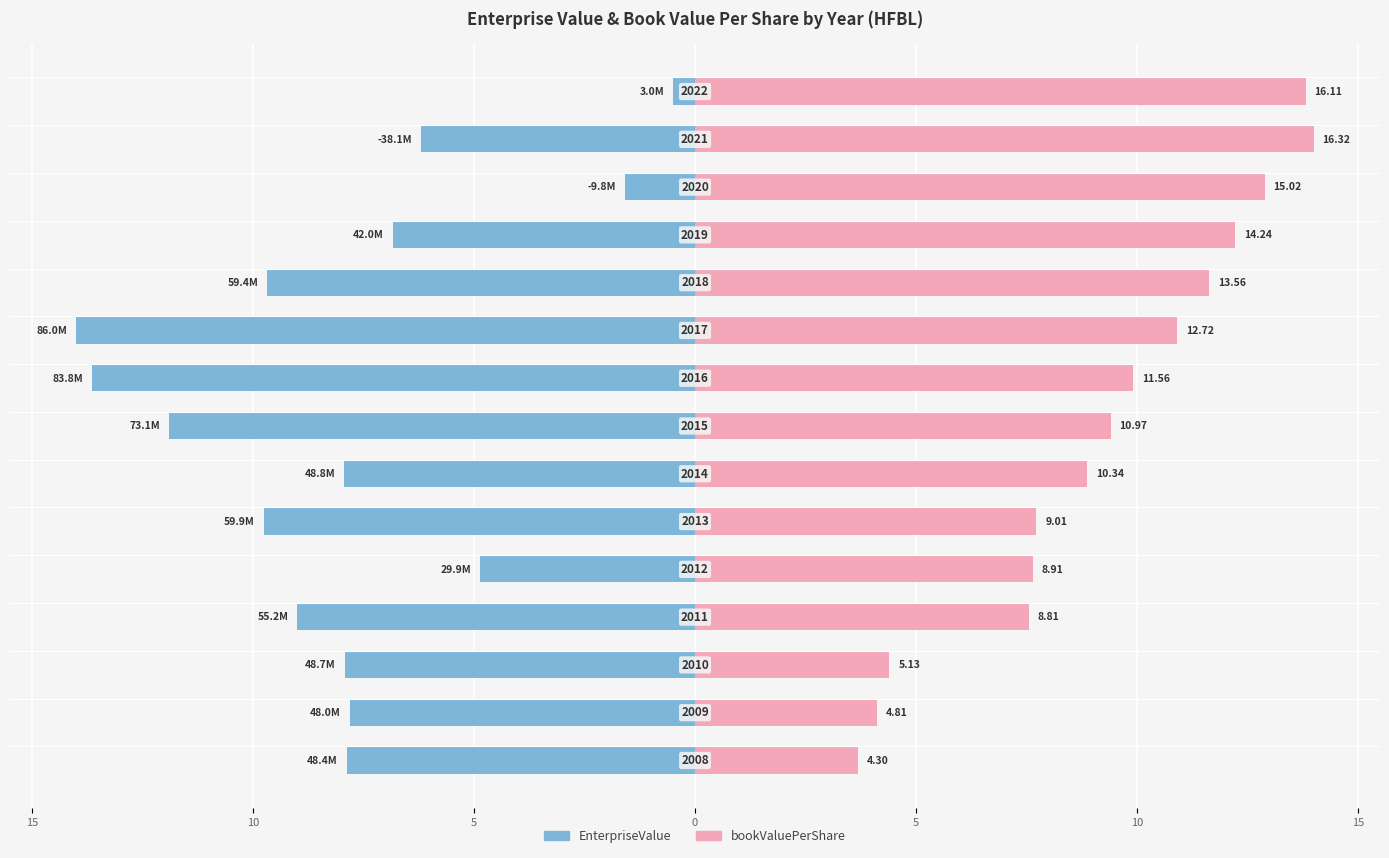

Between 13 and 7, which is larger?

13